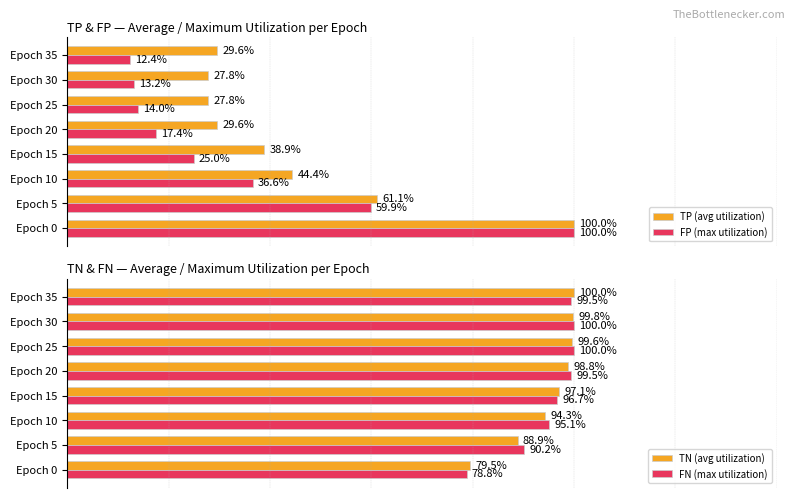

Rank the categories by TN (avg utilization) value from lowest to highest.

Epoch 0, Epoch 5, Epoch 10, Epoch 15, Epoch 20, Epoch 25, Epoch 30, Epoch 35